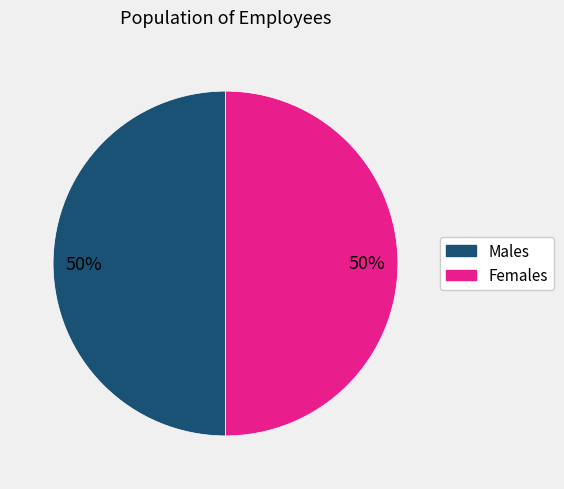

To the nearest percent, what is the average slice percentage?

50%